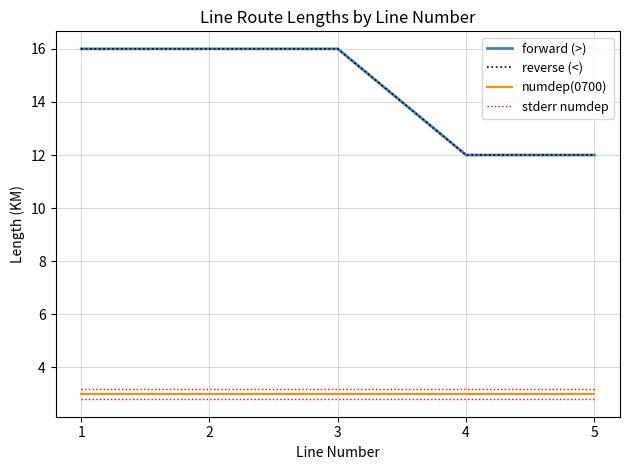

Does the chart have visible grid lines?

Yes